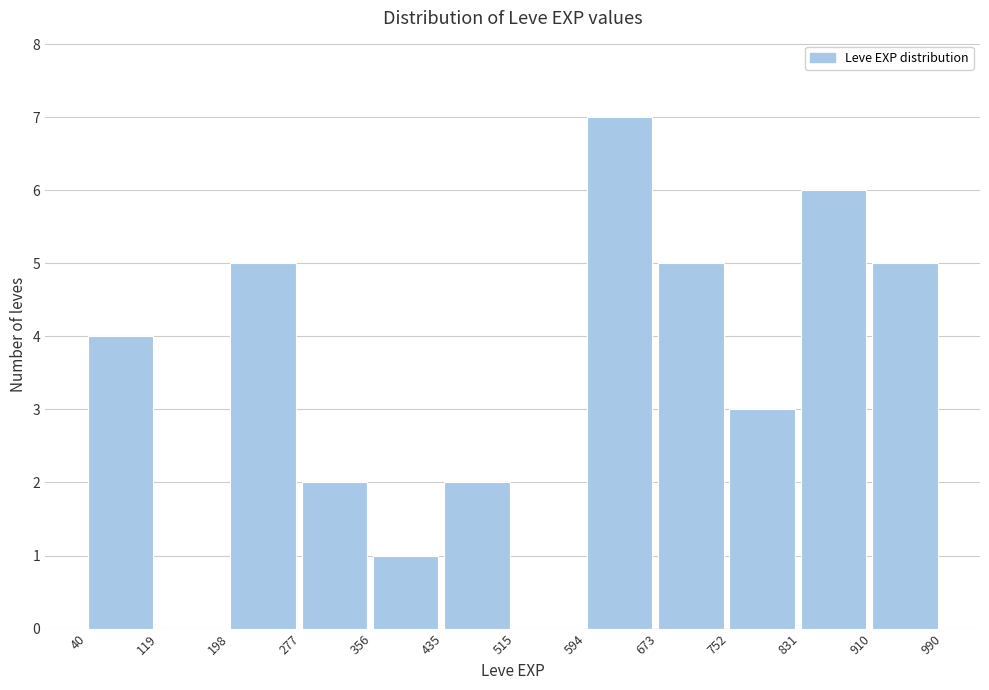

What is the height of the bar covering 435 to 515 on the x-axis? The values are not printed on the chart, so give them approximately, as read against the axis.

2